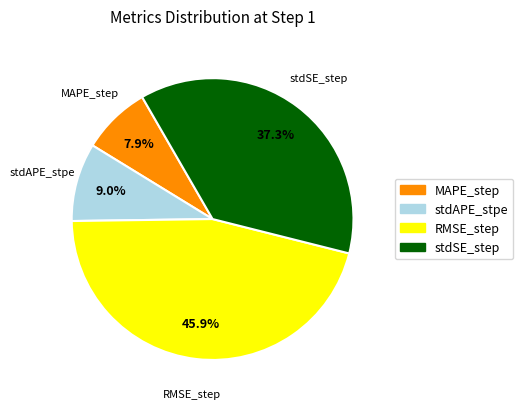

To the nearest percent, what is the average slice percentage?

25%